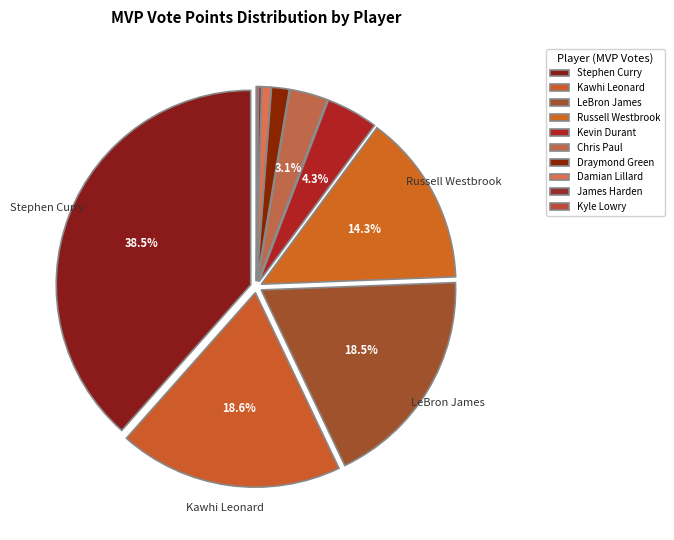

What is the smallest slice in the pie chart?

Kyle Lowry